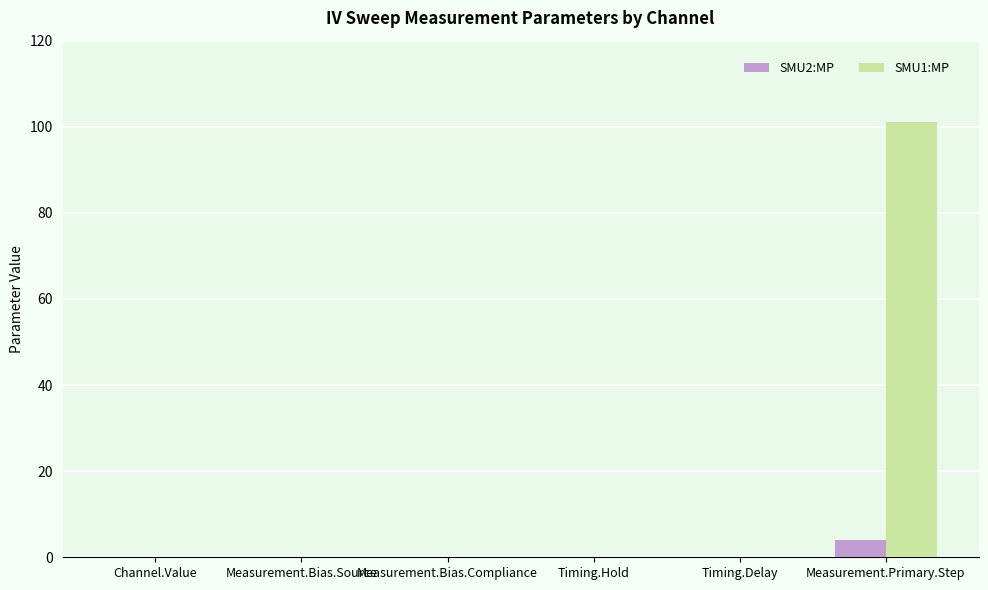

True or false: SMU2:MP has a value of 0.0 at Channel.Value.

True